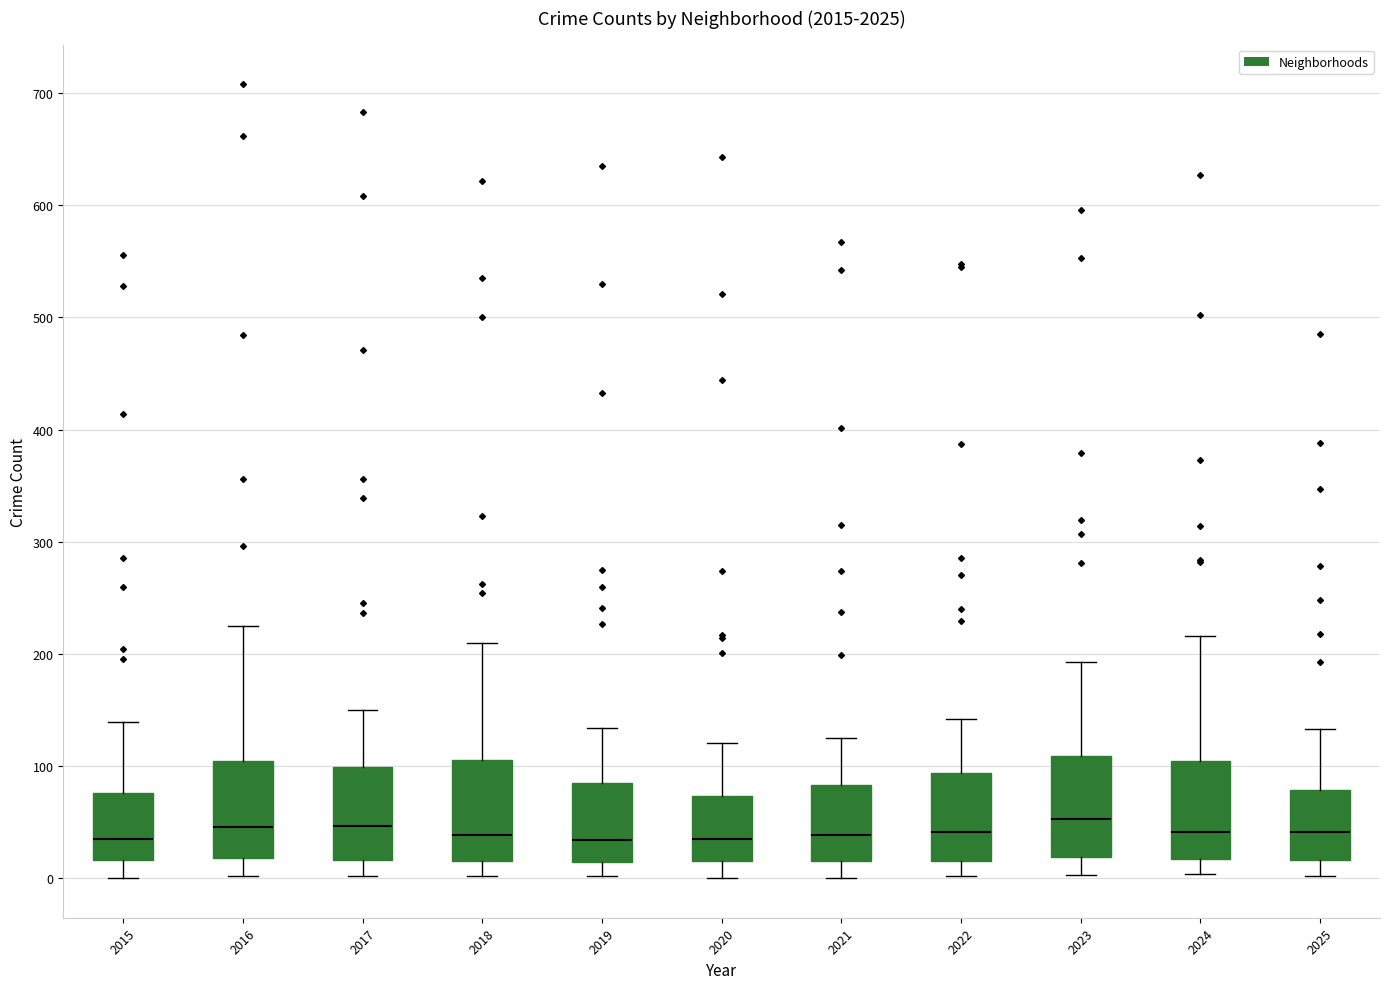

Reading left to right, transcribe this box plot: for each box, give where its median line is, the range the box spans, and where its two whiskers end, as read against the y-axis. The values are not printed on the chart, so give them approximately, as read against the axis.

2015: median 40, box 20 to 80, whiskers 0 to 140
2016: median 50, box 20 to 100, whiskers 0 to 230
2017: median 50, box 20 to 100, whiskers 0 to 150
2018: median 40, box 20 to 110, whiskers 0 to 210
2019: median 30, box 10 to 80, whiskers 0 to 130
2020: median 40, box 20 to 70, whiskers 0 to 120
2021: median 40, box 20 to 80, whiskers 0 to 130
2022: median 40, box 20 to 90, whiskers 0 to 140
2023: median 50, box 20 to 110, whiskers 0 to 190
2024: median 40, box 20 to 100, whiskers 0 to 220
2025: median 40, box 20 to 80, whiskers 0 to 130